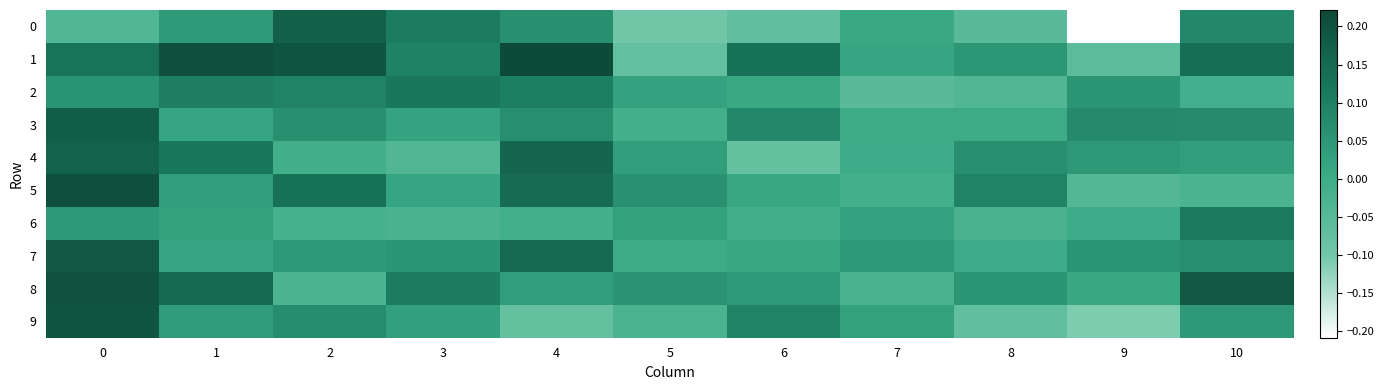

Reading right to left, transcribe all the data shown in this chart.

0: 10=0.1	9=-0.2	8=-0.1	7=0.0	6=-0.1	5=-0.1	4=0.1	3=0.1	2=0.2	1=0.0	0=-0.0
1: 10=0.1	9=-0.1	8=0.0	7=0.0	6=0.1	5=-0.1	4=0.2	3=0.1	2=0.2	1=0.2	0=0.1
2: 10=-0.0	9=0.1	8=-0.0	7=-0.1	6=0.0	5=0.0	4=0.1	3=0.1	2=0.1	1=0.1	0=0.1
3: 10=0.1	9=0.1	8=0.0	7=0.0	6=0.1	5=-0.0	4=0.1	3=0.0	2=0.1	1=0.0	0=0.2
4: 10=0.0	9=0.0	8=0.1	7=-0.0	6=-0.1	5=0.0	4=0.2	3=-0.0	2=-0.0	1=0.1	0=0.2
5: 10=-0.0	9=-0.0	8=0.1	7=-0.0	6=0.0	5=0.1	4=0.1	3=0.0	2=0.1	1=0.0	0=0.2
6: 10=0.1	9=-0.0	8=-0.0	7=0.0	6=-0.0	5=0.0	4=-0.0	3=-0.0	2=-0.0	1=0.0	0=0.0
7: 10=0.1	9=0.1	8=-0.0	7=0.0	6=0.0	5=0.0	4=0.2	3=0.1	2=0.0	1=0.0	0=0.2
8: 10=0.2	9=0.0	8=0.1	7=-0.0	6=0.0	5=0.1	4=0.0	3=0.1	2=-0.0	1=0.1	0=0.2
9: 10=0.0	9=-0.1	8=-0.1	7=0.0	6=0.1	5=-0.0	4=-0.1	3=0.0	2=0.1	1=0.0	0=0.2